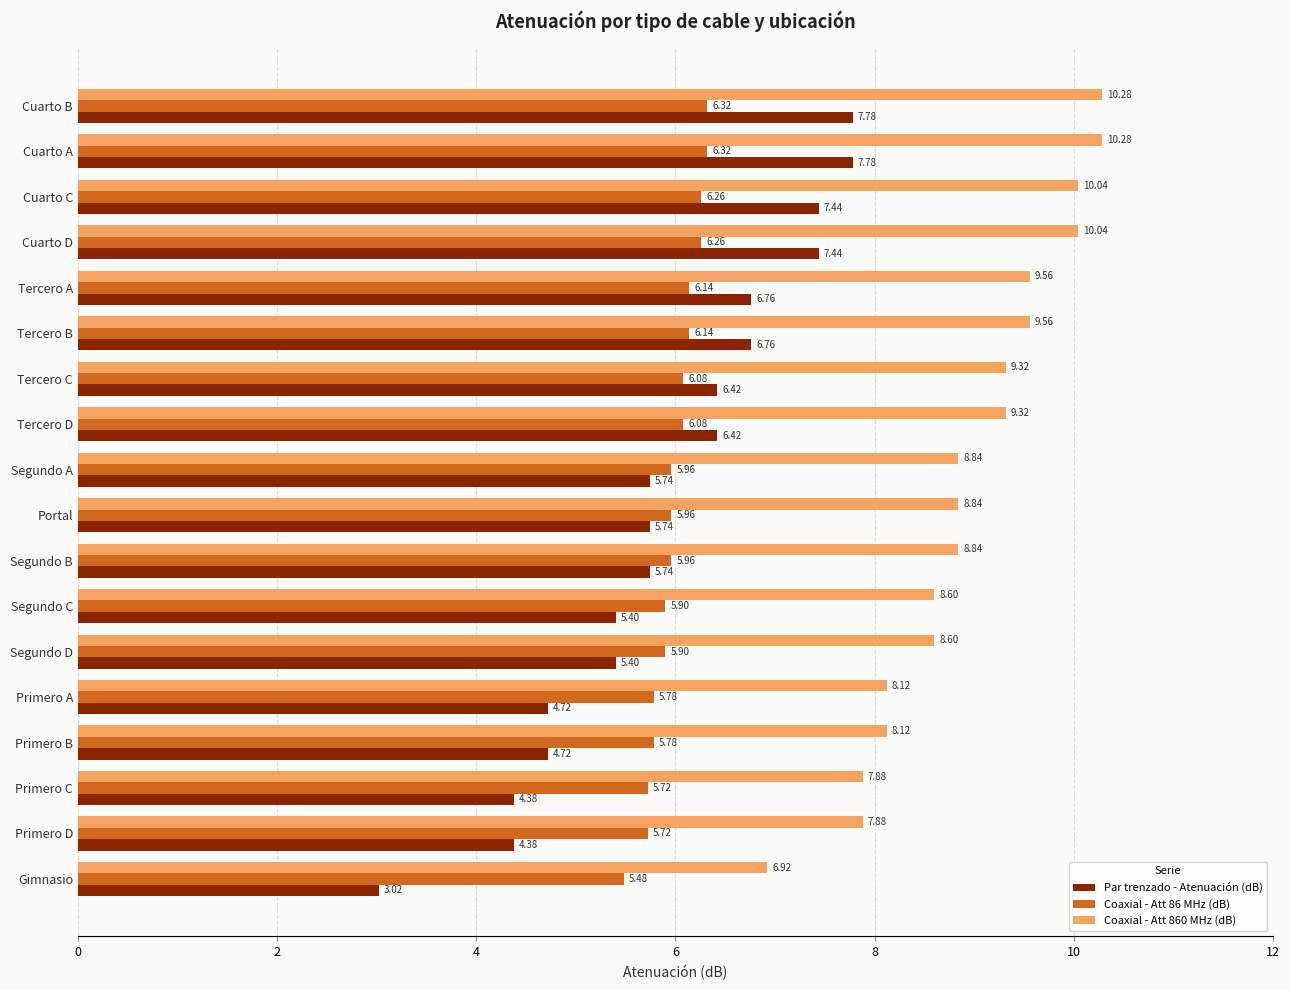

Rank the series by their maximum value, from highest to lowest.

Coaxial - Att 860 MHz (dB), Par trenzado - Atenuación (dB), Coaxial - Att 86 MHz (dB)